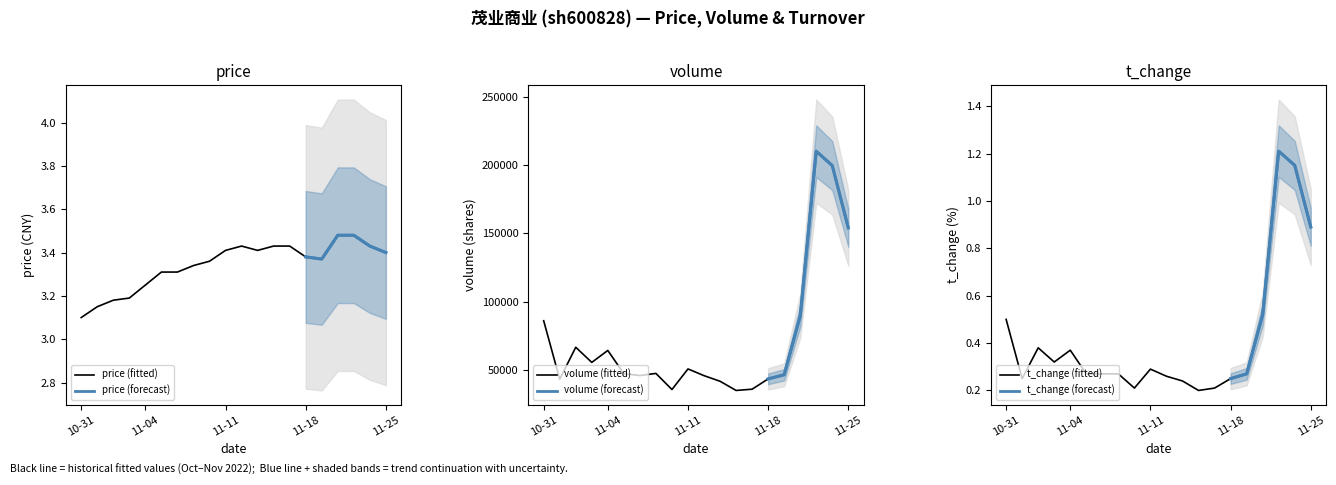

Is it true that t_change equals 0.1 at 2022-10-31?

False